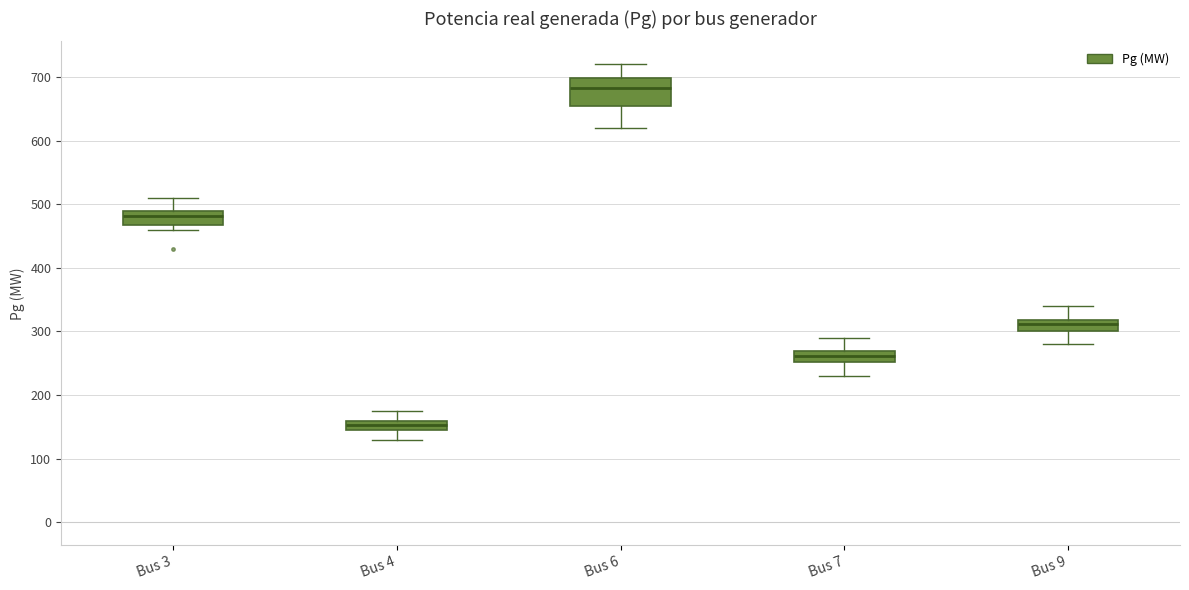

Which box is the tallest, from its lower edge to its upper edge?

Bus 6